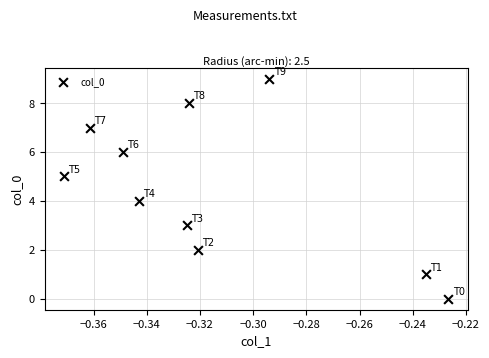

What is the range of Y values (max minus min)?

9